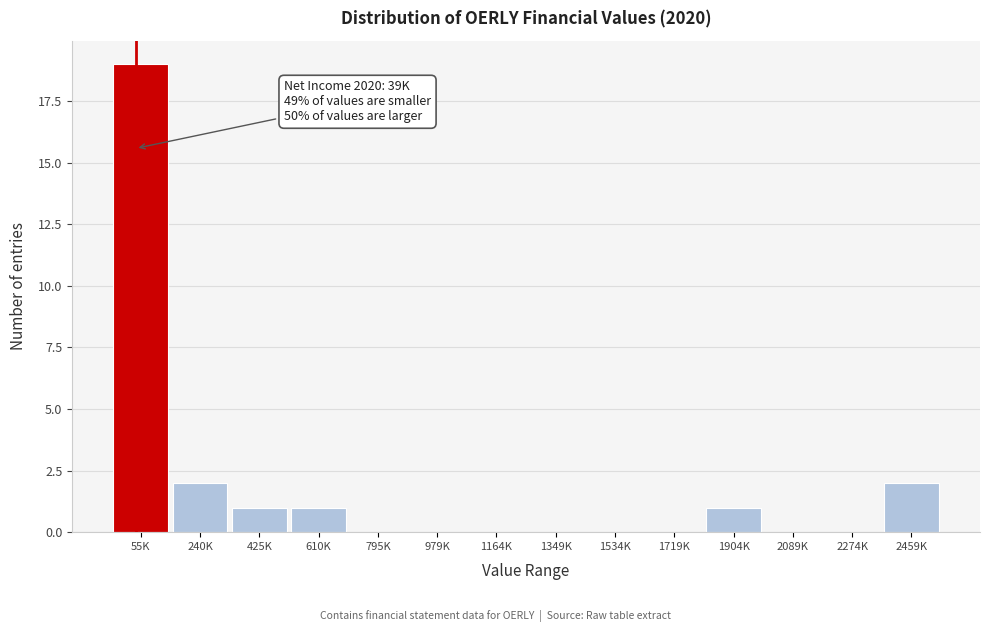

Reading left to right, list all the values displayed in this chart.

55K=19	240K=2	425K=1	610K=1	795K=0	979K=0	1164K=0	1349K=0	1534K=0	1719K=0	1904K=1	2089K=0	2274K=0	2459K=2